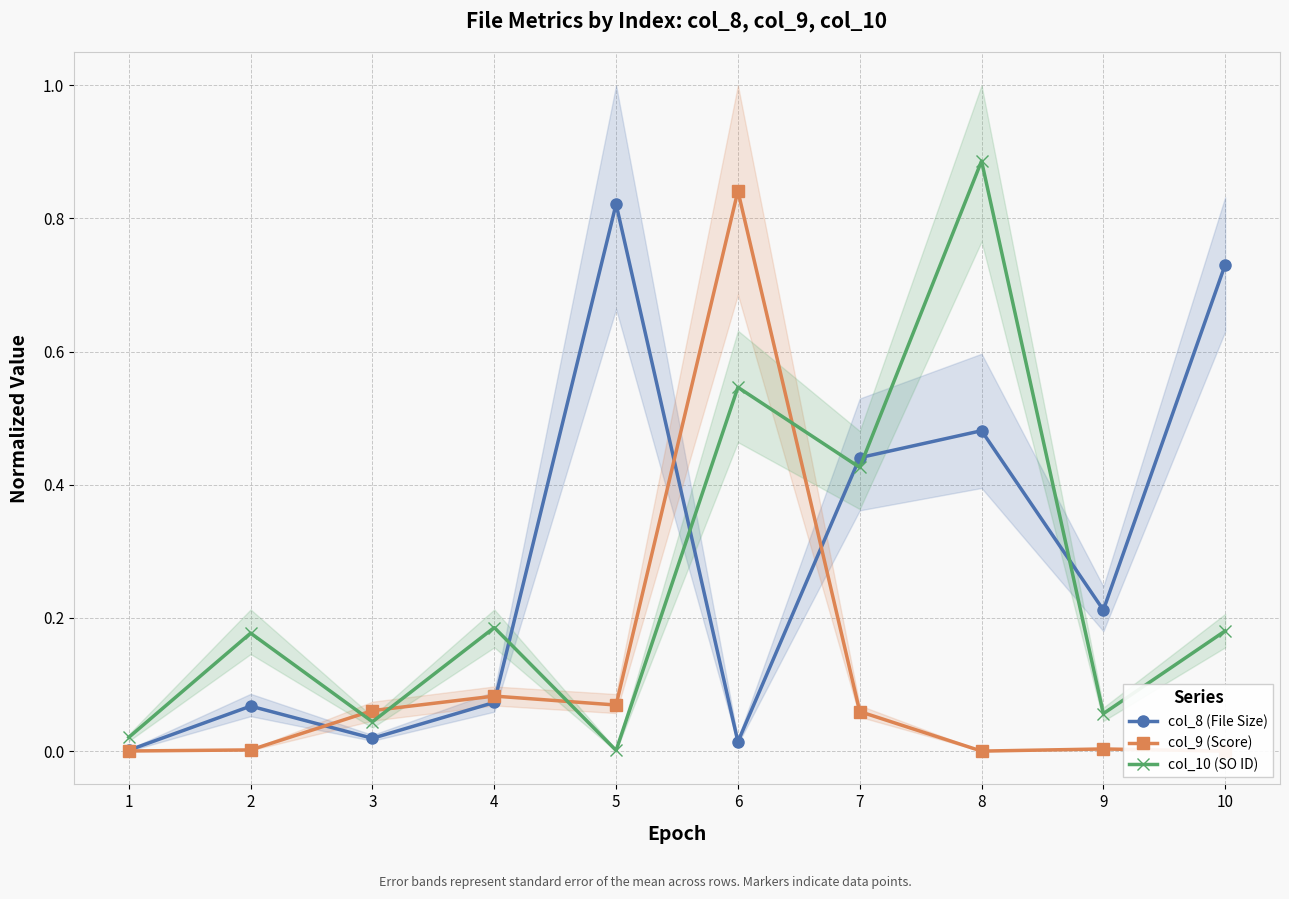

Is it true that col_9 (Score) equals 0.0 at 2?

True